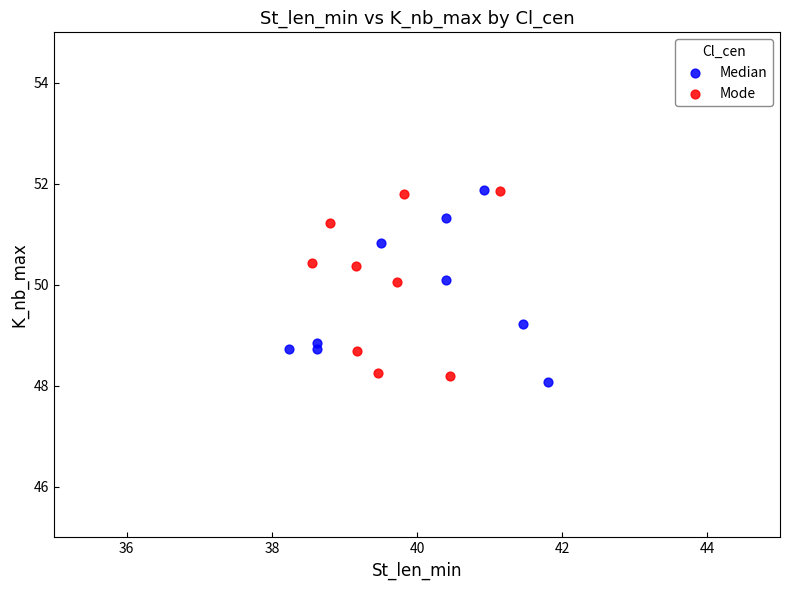

What are all the series names shown in the legend?

Median, Mode